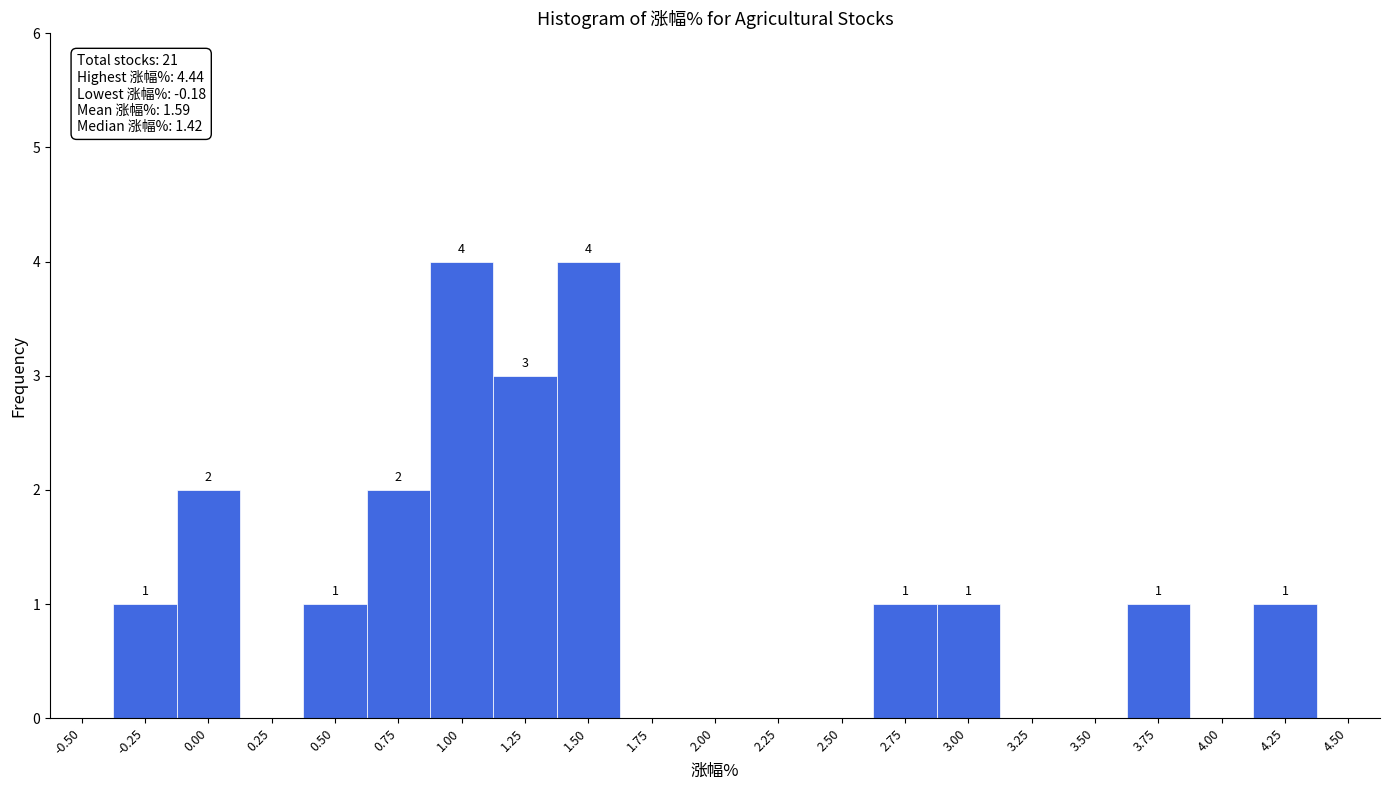

Reading right to left, extract all data points from this chart.

4.50=0	4.25=1	4.00=0	3.75=1	3.50=0	3.25=0	3.00=1	2.75=1	2.50=0	2.25=0	2.00=0	1.75=0	1.50=4	1.25=3	1.00=4	0.75=2	0.50=1	0.25=0	0.00=2	-0.25=1	-0.50=0